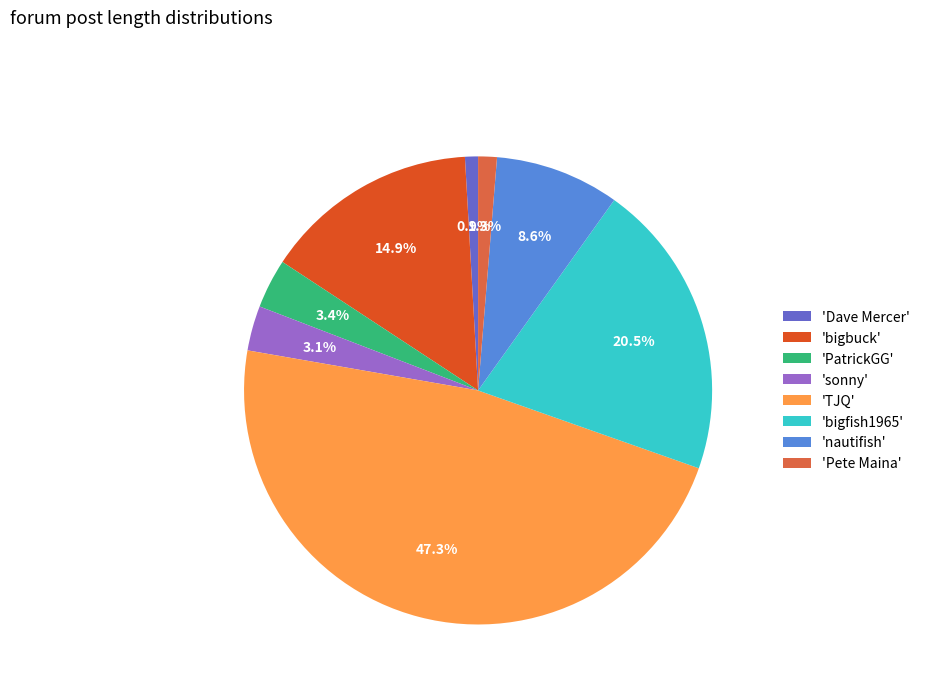

Which has a higher value, 'bigbuck' or 'nautifish'?

'bigbuck'